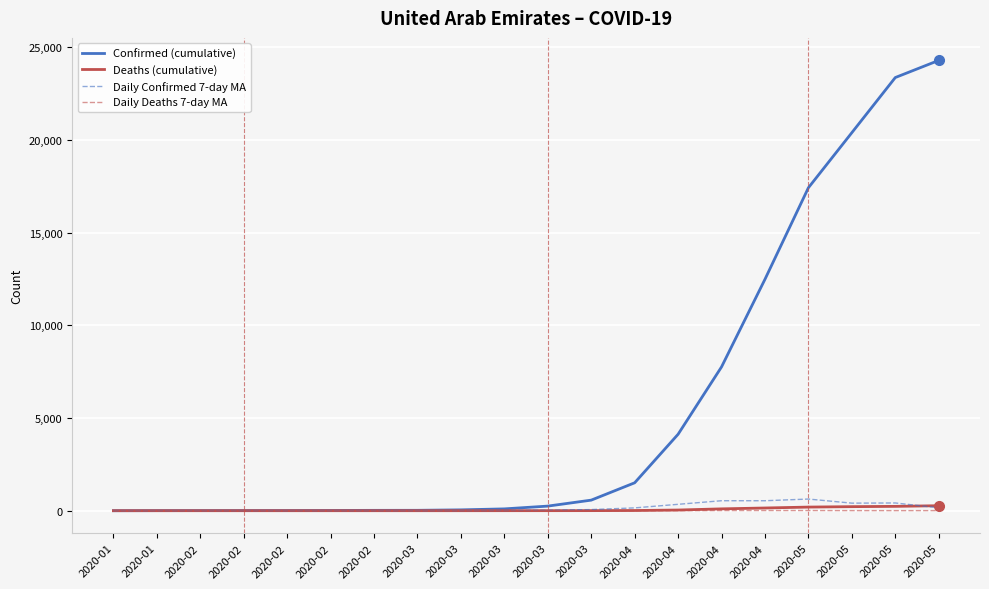

Is this an area chart (filled region under the line)?

No